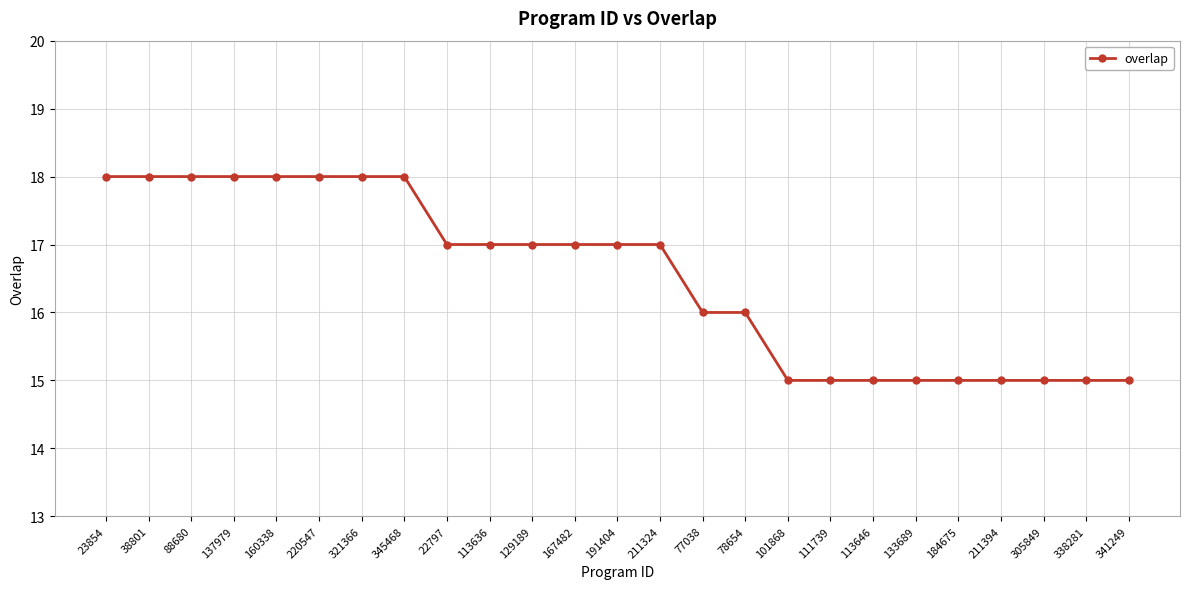

Read the value at 160338.

18